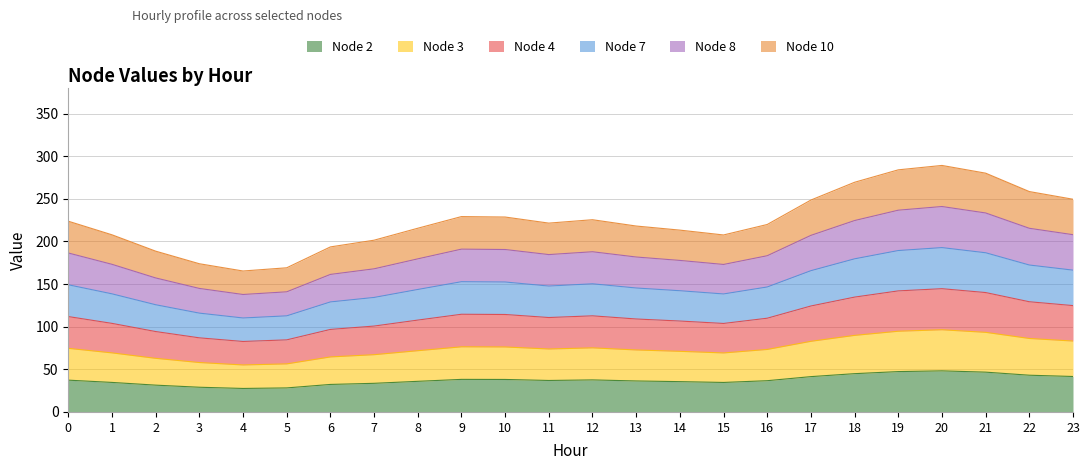

Reading left to right, extract all data points from this chart.

Node 2: 37.3	34.6	31.4	29.0	27.6	28.2	32.3	33.6	35.9	38.2	38.1	36.9	37.6	36.4	35.6	34.6	36.7	41.4	44.9	47.3	48.2	46.7	43.1	41.6
Node 3: 74.6	69.3	62.9	58.0	55.1	56.4	64.5	67.2	71.8	76.4	76.2	73.8	75.2	72.7	71.1	69.2	73.3	82.9	89.8	94.7	96.4	93.4	86.2	83.2
Node 4: 111.9	103.9	94.3	86.9	82.7	84.6	96.8	100.8	107.8	114.6	114.3	110.8	112.8	109.1	106.7	103.8	110.0	124.3	134.7	142.0	144.6	140.1	129.3	124.8
Node 7: 149.2	138.5	125.8	115.9	110.2	112.7	129.1	134.3	143.7	152.8	152.5	147.7	150.3	145.4	142.2	138.4	146.6	165.7	179.6	189.4	192.8	186.8	172.4	166.4
Node 8: 186.5	173.2	157.2	144.9	137.8	140.9	161.4	167.9	179.6	191.0	190.6	184.6	187.9	181.8	177.8	173.0	183.3	207.2	224.5	236.7	241.0	233.4	215.5	207.9
Node 10: 223.8	207.8	188.6	173.9	165.4	169.1	193.6	201.5	215.5	229.2	228.7	221.5	225.5	218.1	213.3	207.6	219.9	248.6	269.5	284.0	289.2	280.1	258.6	249.5